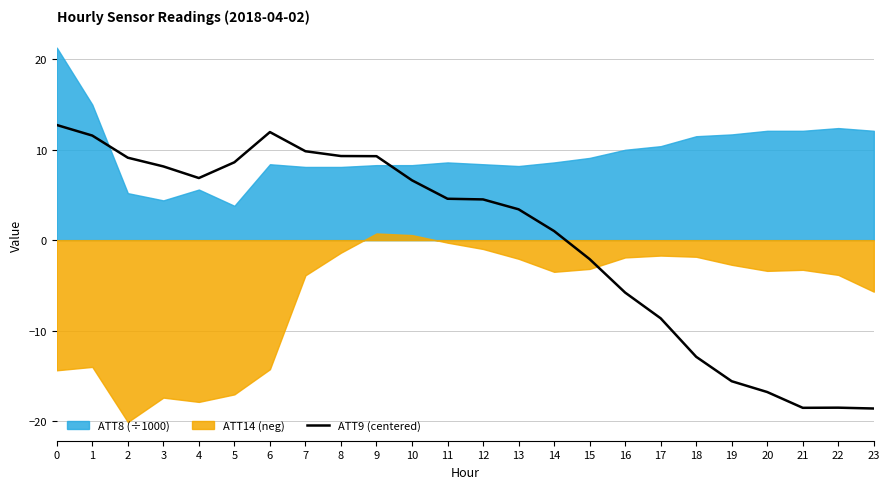

The value of ATT9 (centered) at 12 is 4.5. True or false?

True